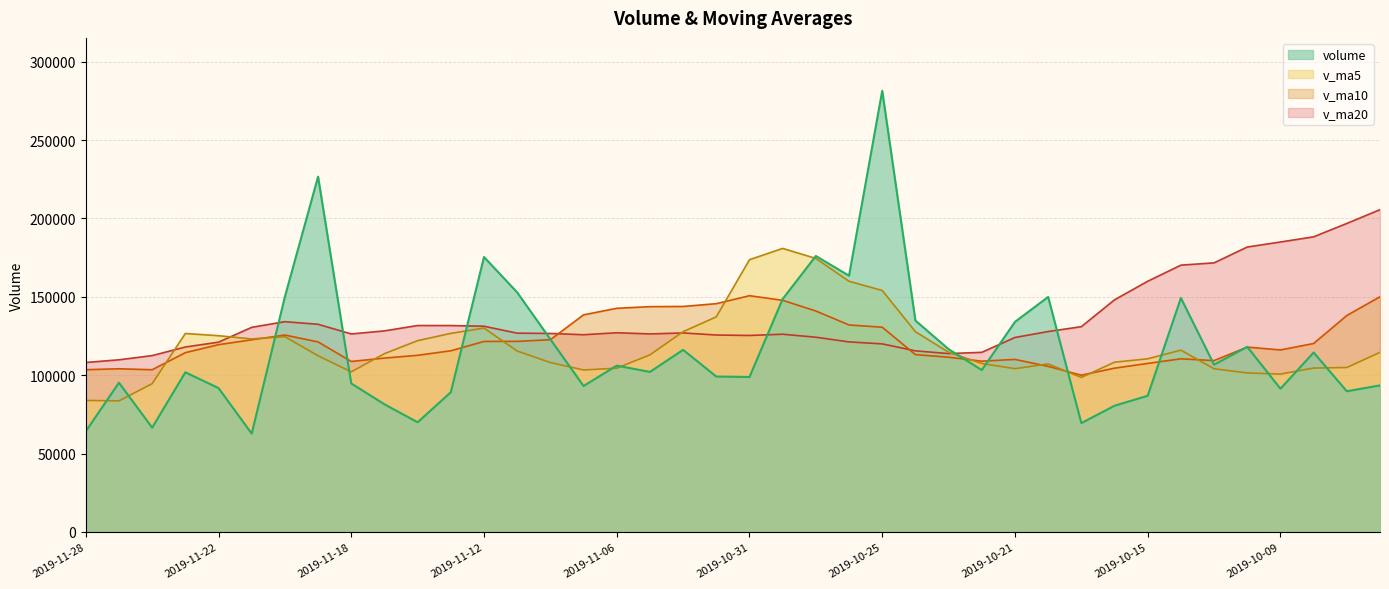

List the series in order of their peak value, lowest first.

v_ma10, v_ma5, v_ma20, volume